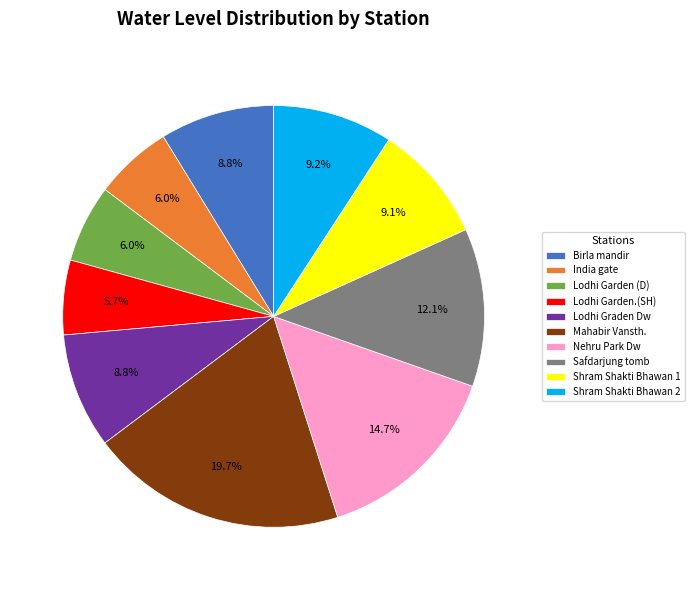

Which slice is the largest?

Mahabir Vansth.